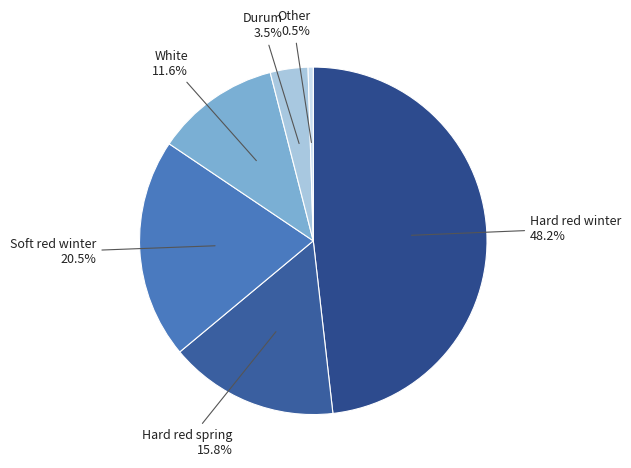

True or false: Hard red spring accounts for 25% of the total.

False